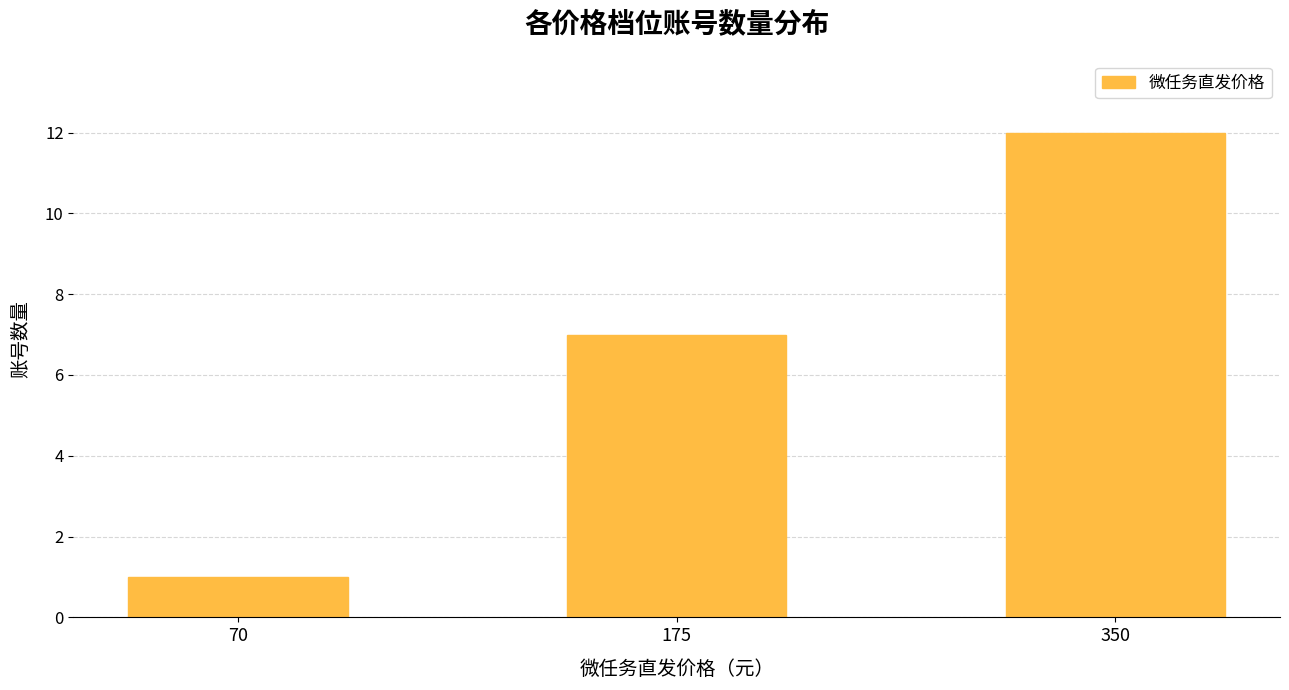

List the labels in order of value, largest first.

350, 175, 70